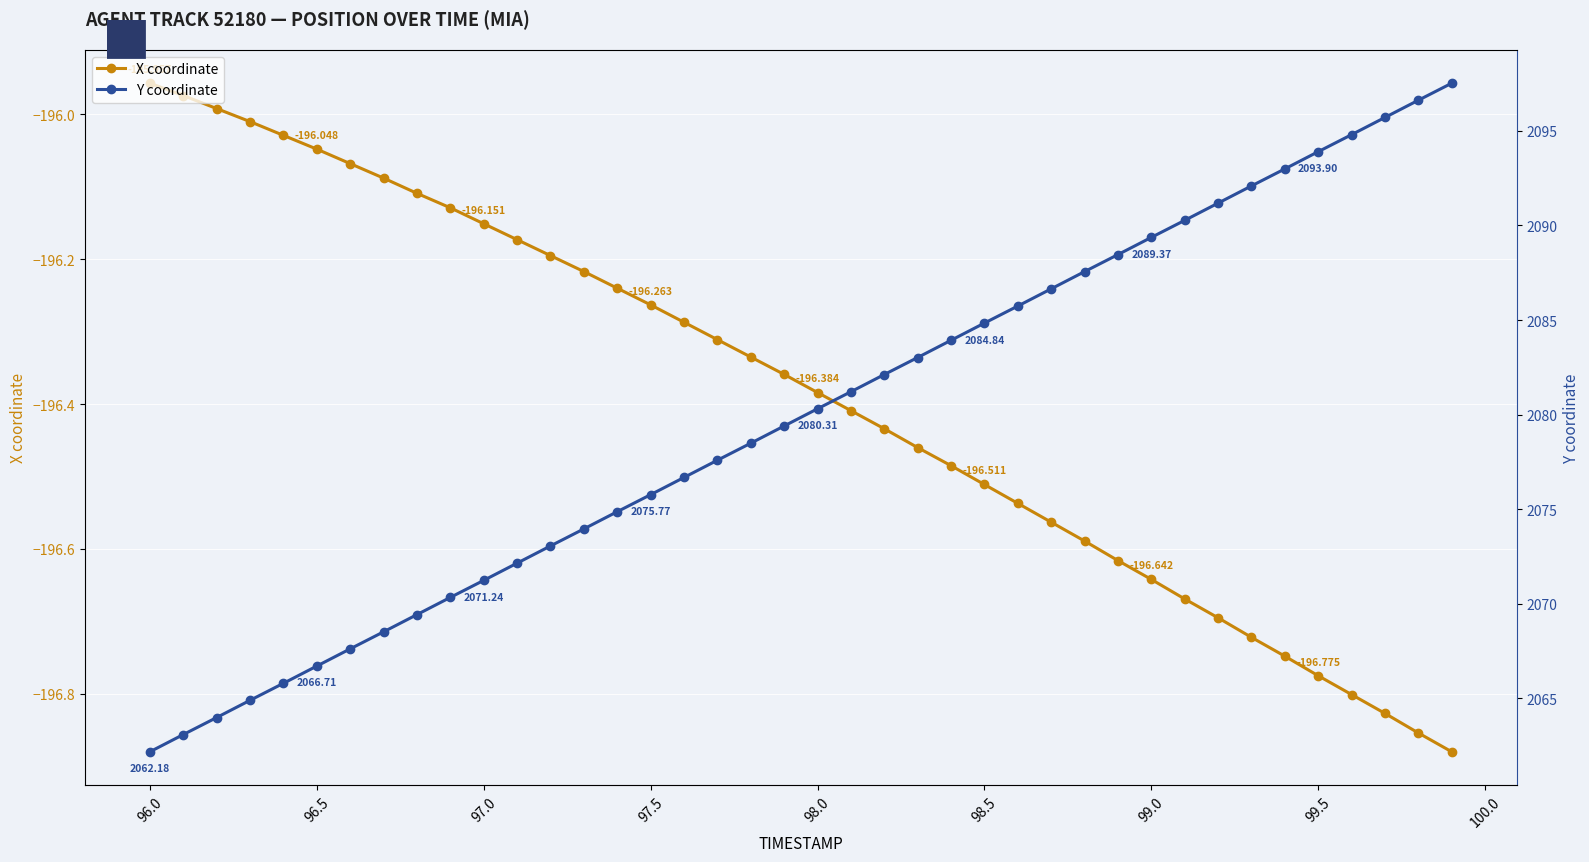

What is the maximum value for X coordinate?

-196.0